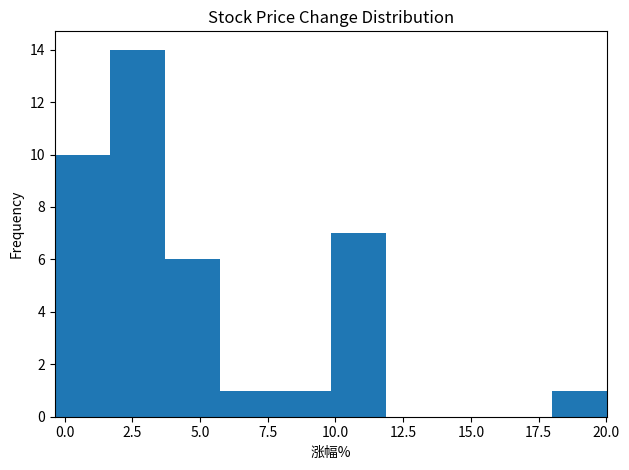

Reading left to right, transcribe this chart: for each bar, give the range it covers on the x-axis and its height. Neither the bar edges nor the heights are printed on the chart, so give them approximately, as read against the axes.

-0.5 to 1.5: 10
1.5 to 3.5: 14
3.5 to 6.0: 6
6.0 to 8.0: 1
8.0 to 10.0: 1
10.0 to 12.0: 7
12.0 to 14.0: 0
14.0 to 16.0: 0
16.0 to 18.0: 0
18.0 to 20.0: 1